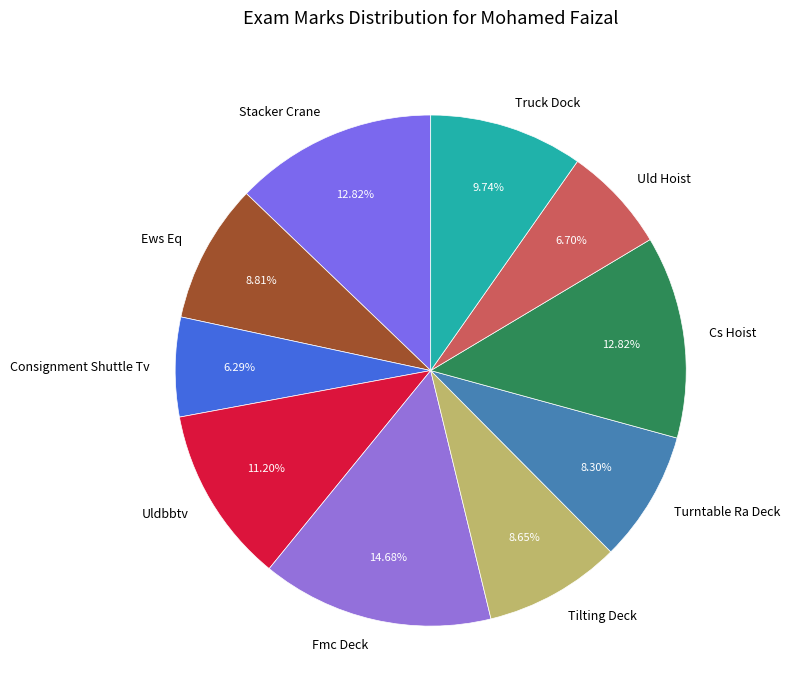

How many segments does this pie chart have?

10